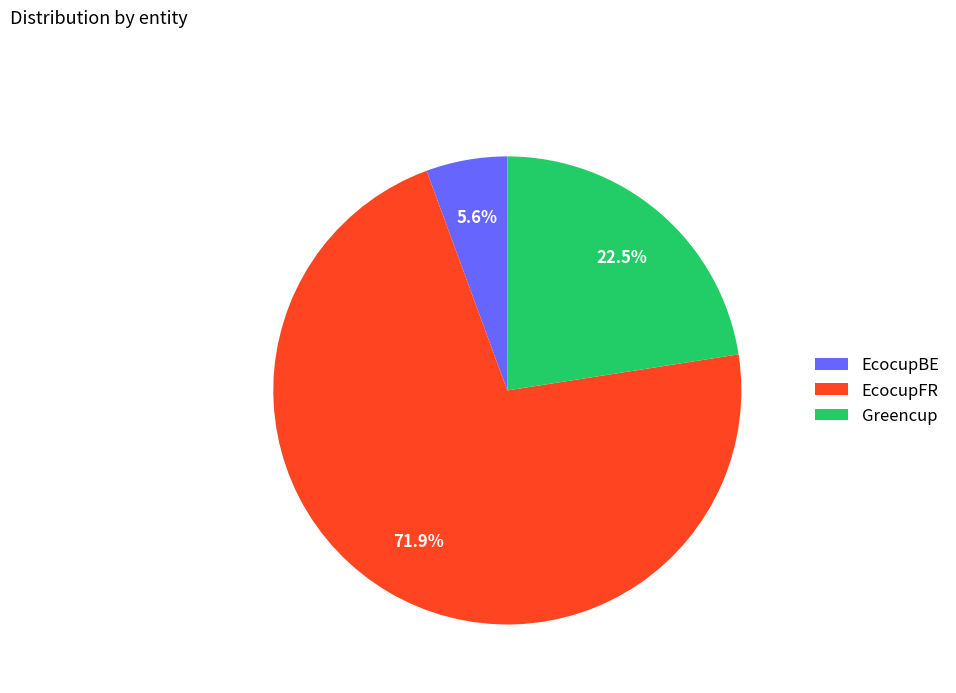

Approximately how many times larger is the value at EcocupBE compared to EcocupFR?

0.1